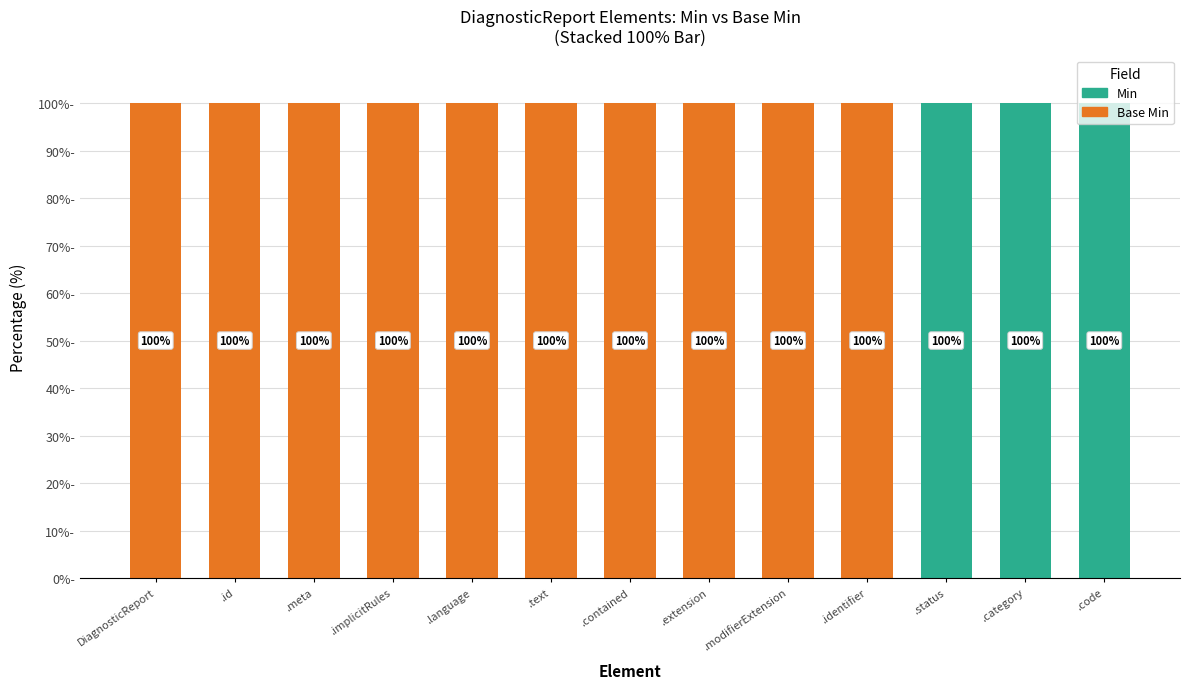

What is the highest value of the Min series?

100